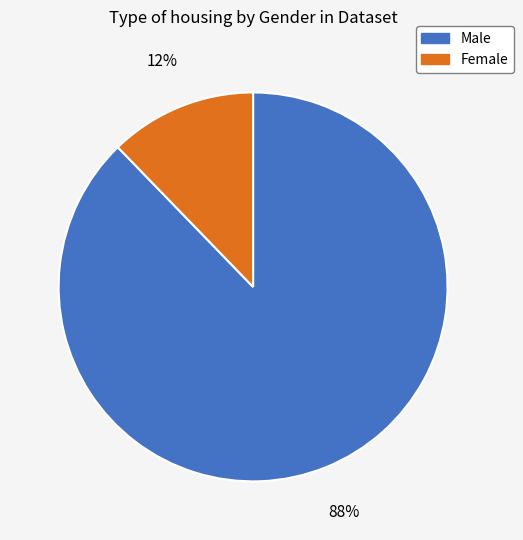

What is the smallest slice in the pie chart?

Female